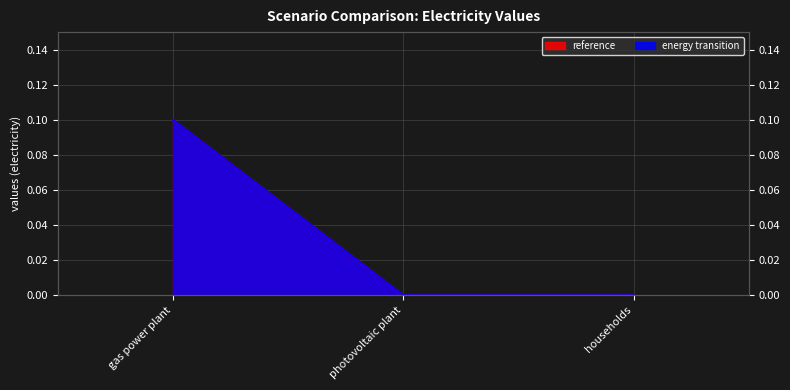

What is the sum of all reference values?

0.1